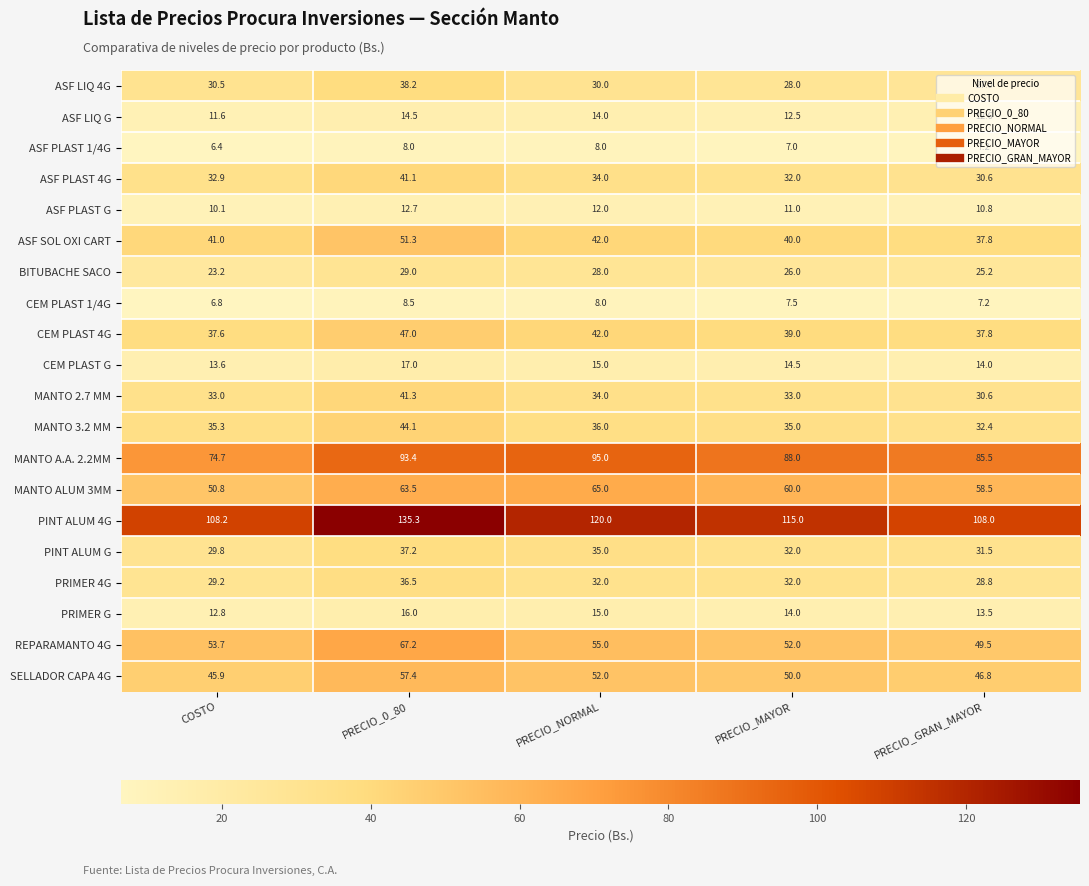

At how many categories does at least one series exceed 89?

5